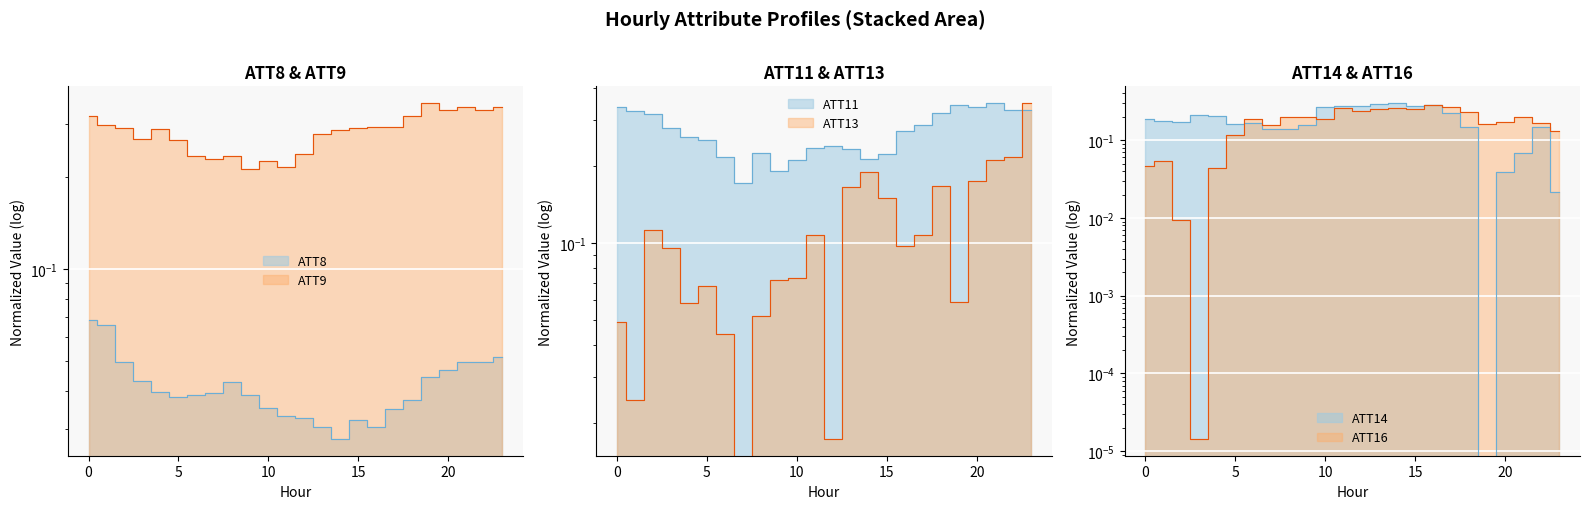

At which label is ATT13 closest to 0?

7